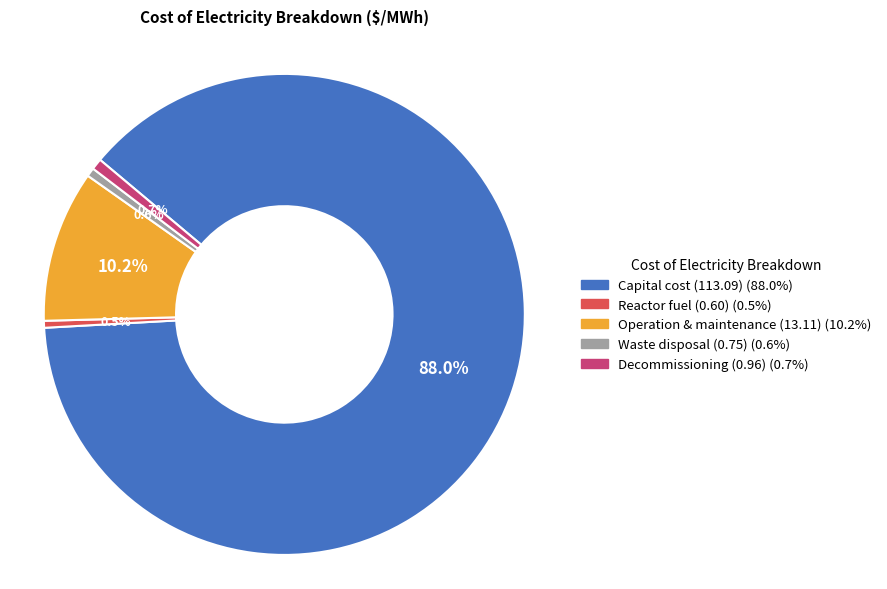

Is there a majority slice in this chart?

Yes